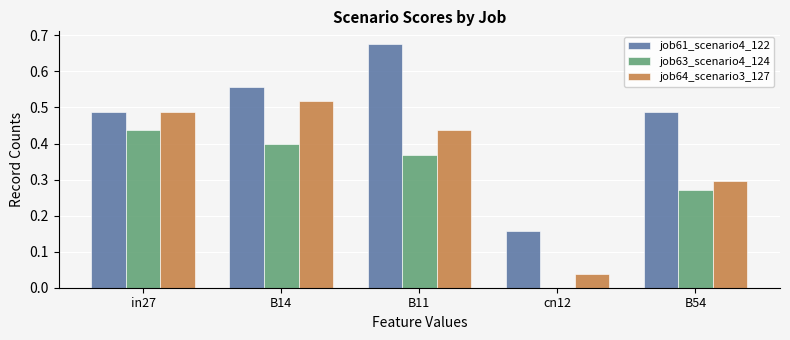

What is the sum of all job63_scenario4_124 values?

1.5